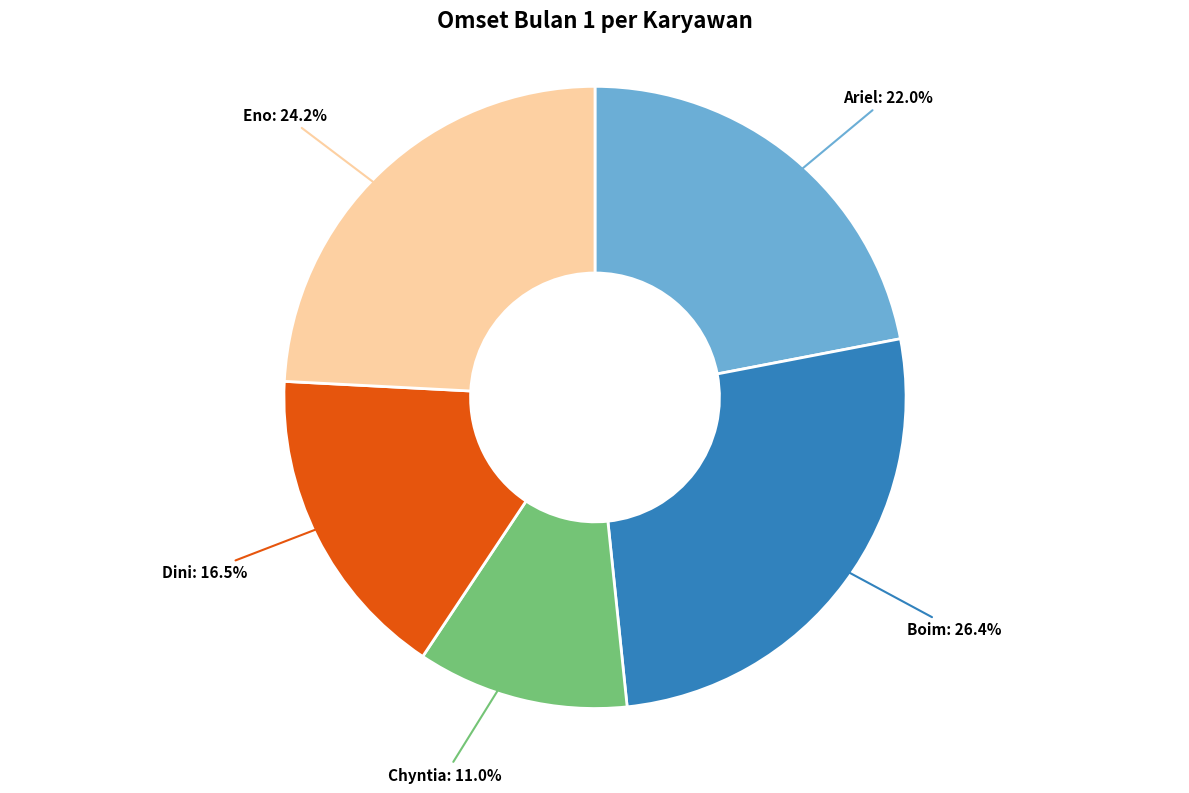

How many slices are in this pie chart?

5